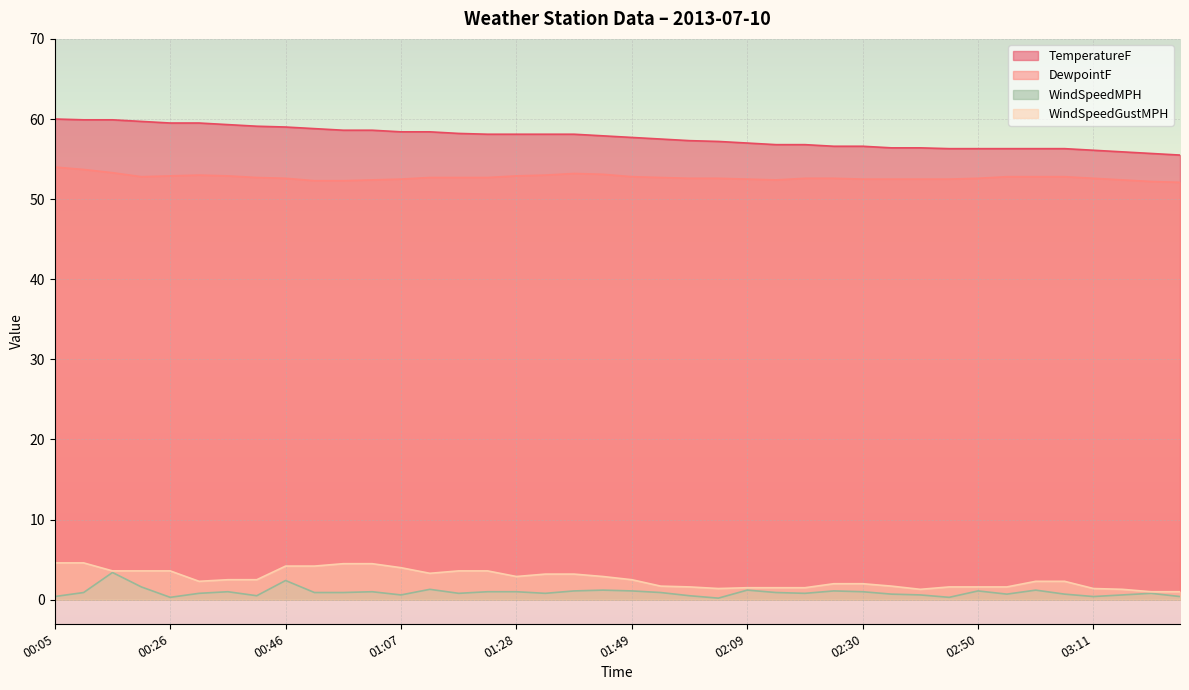

List the labels in order of WindSpeedMPH value, largest first.

00:15, 00:46, 00:20, 01:12, 01:43, 02:09, 03:01, 01:38, 01:49, 02:25, 02:50, 00:36, 01:02, 01:22, 01:28, 02:30, 00:10, 00:51, 00:57, 01:54, 02:15, 00:31, 01:17, 01:33, 02:20, 03:22, 02:35, 02:55, 03:06, 01:07, 02:40, 03:16, 00:41, 01:59, 00:05, 03:11, 03:27, 00:26, 02:45, 02:04